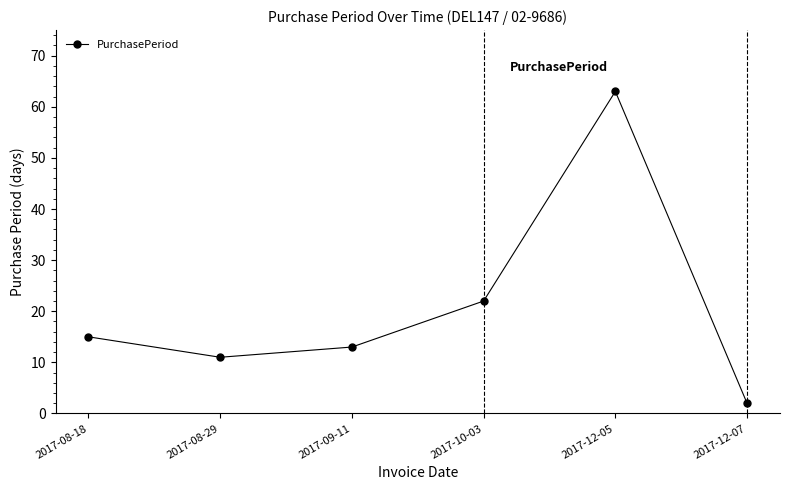

Reading right to left, what are all the values shown in this chart?

2017-12-07=2	2017-12-05=63	2017-10-03=22	2017-09-11=13	2017-08-29=11	2017-08-18=15